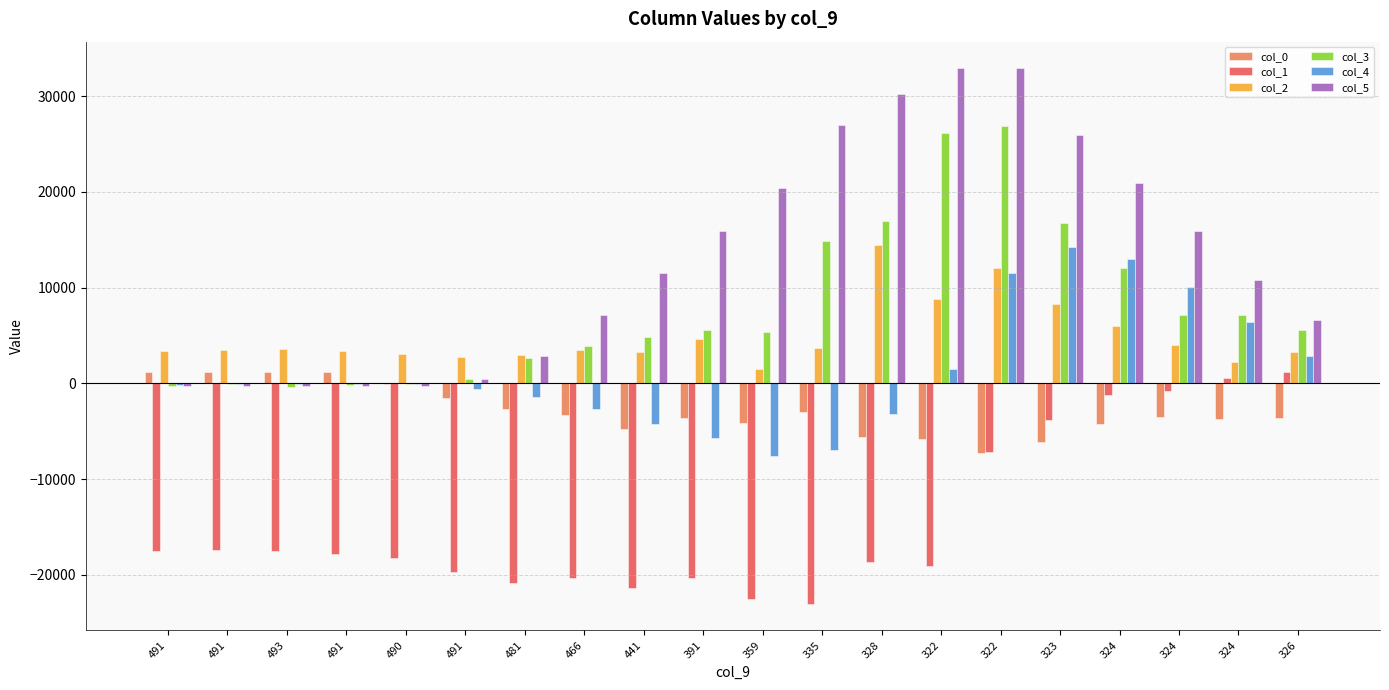

Does the chart contain stacked bars?

No